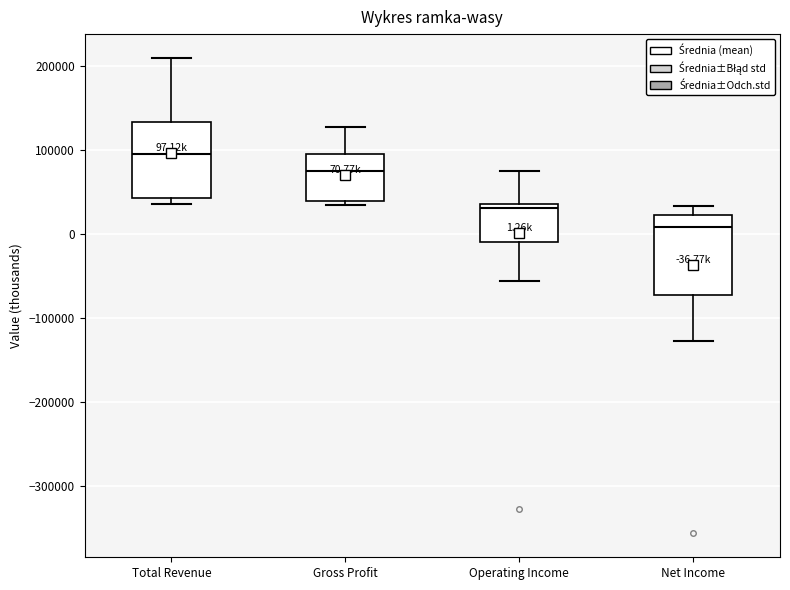

Which box's median line is the lowest?

Net Income